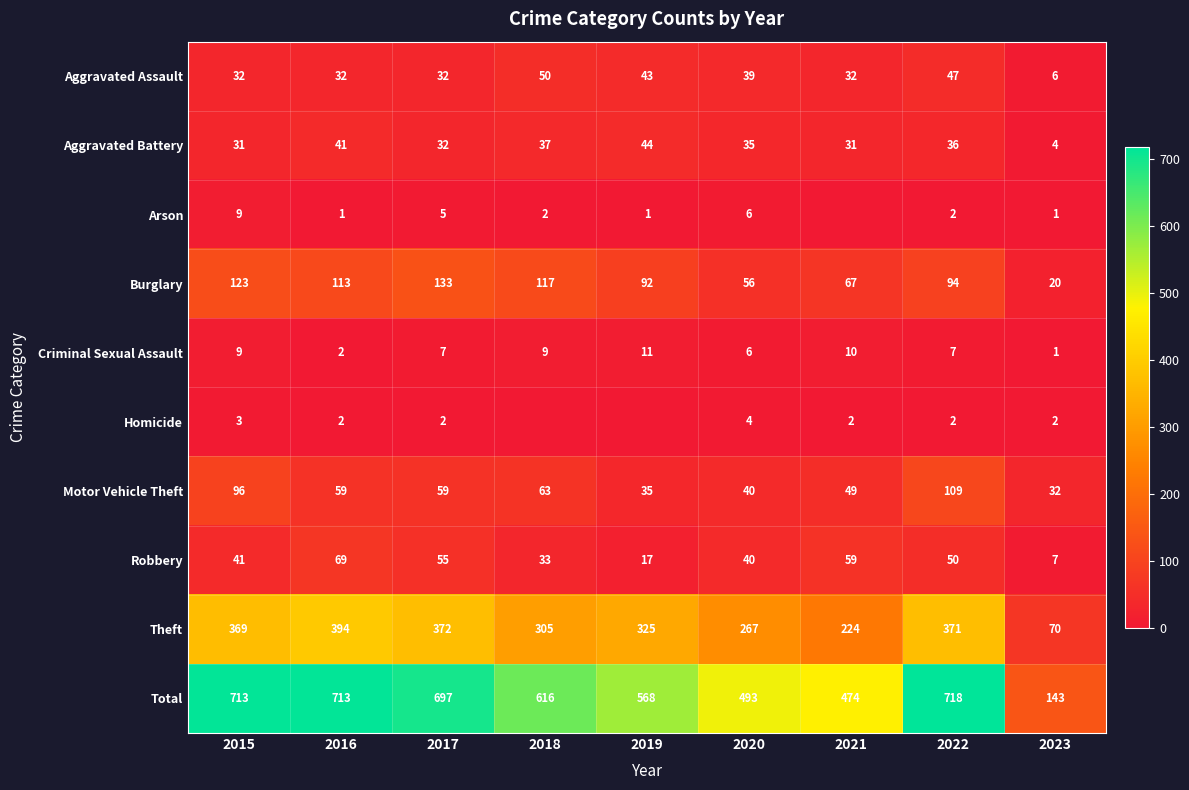

The value of Aggravated Assault at 2017 is 16. True or false?

False